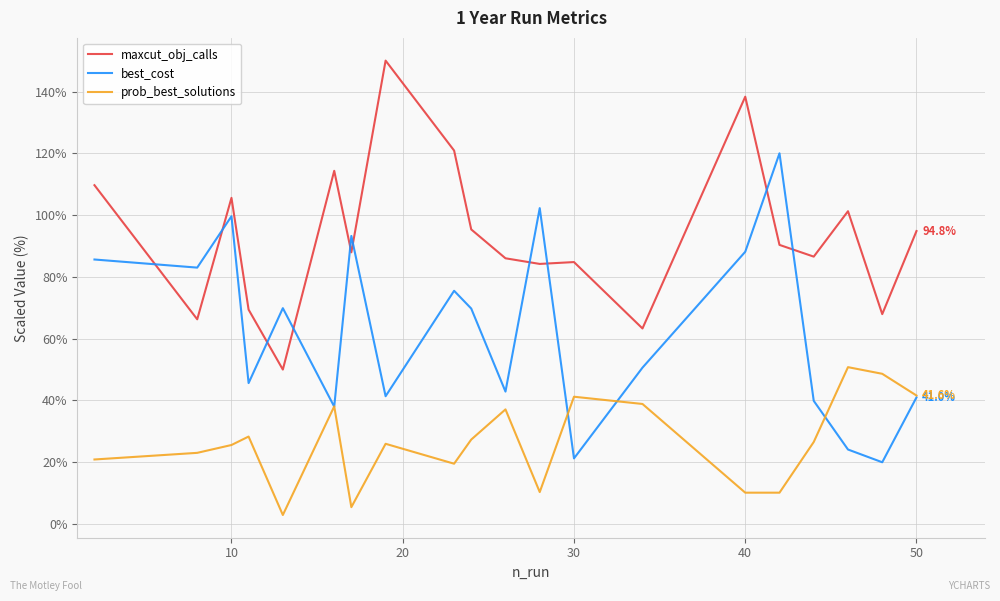

Which series has the largest total across all categories?

maxcut_obj_calls